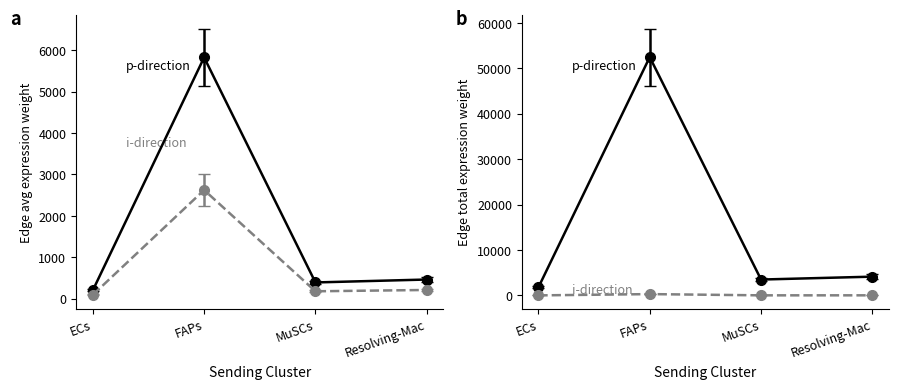

What position from the right is ECs?

4